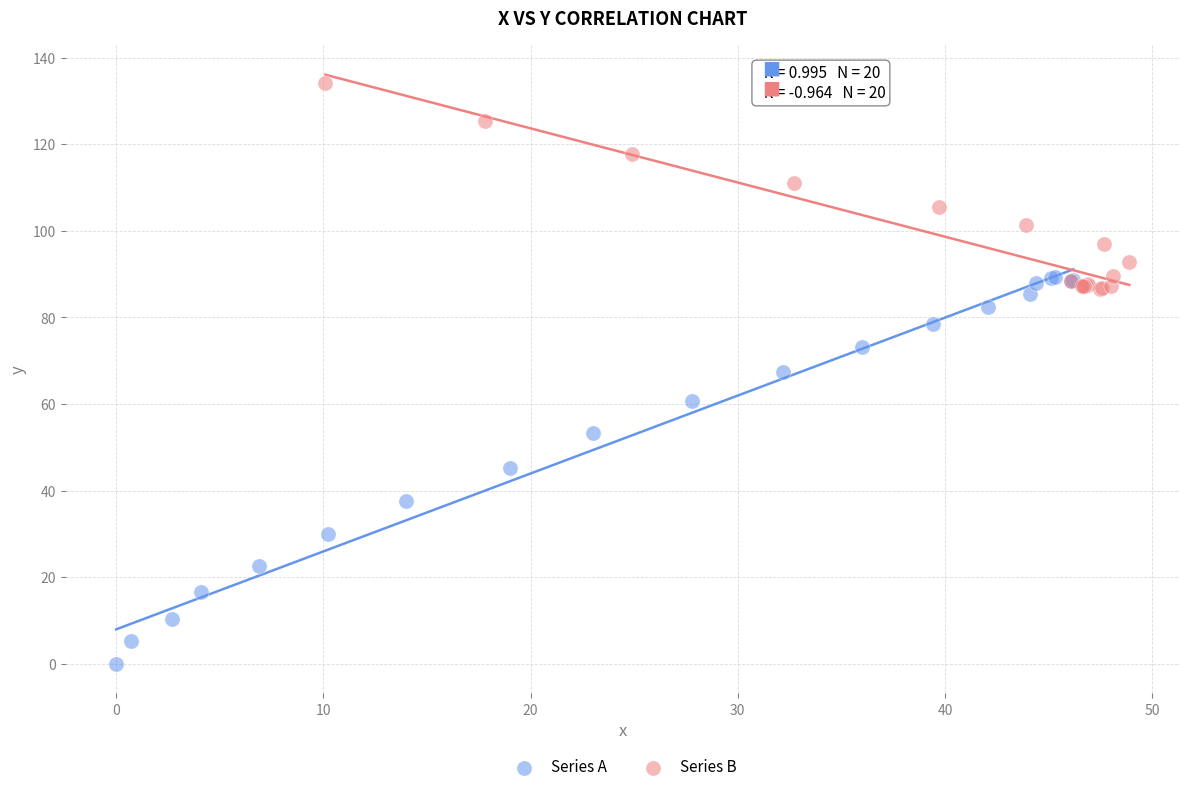

Which series contains the lowest Y value?

Series A